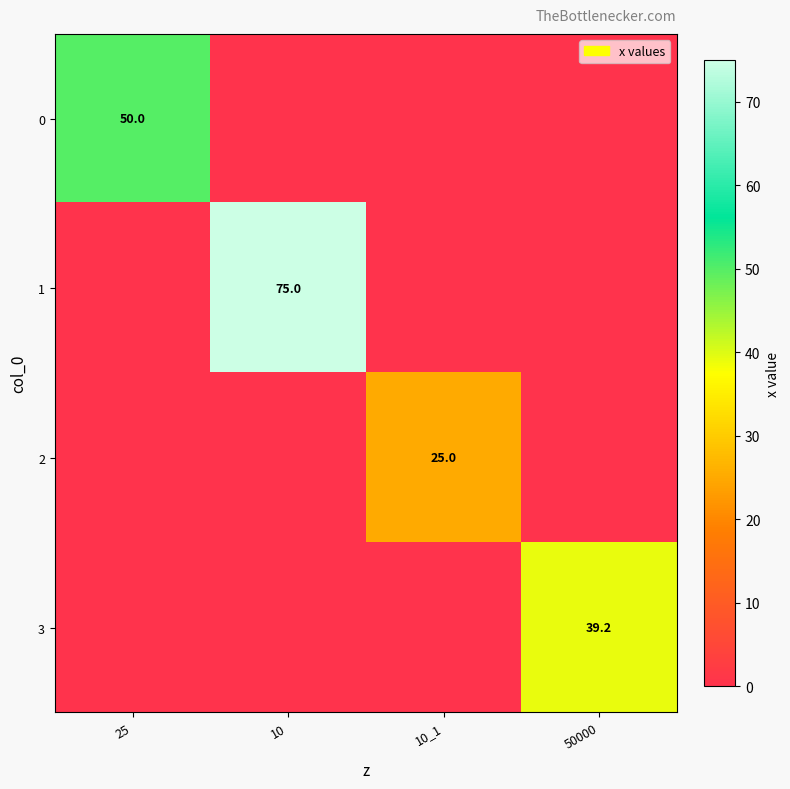

How many series are shown in this chart?

4